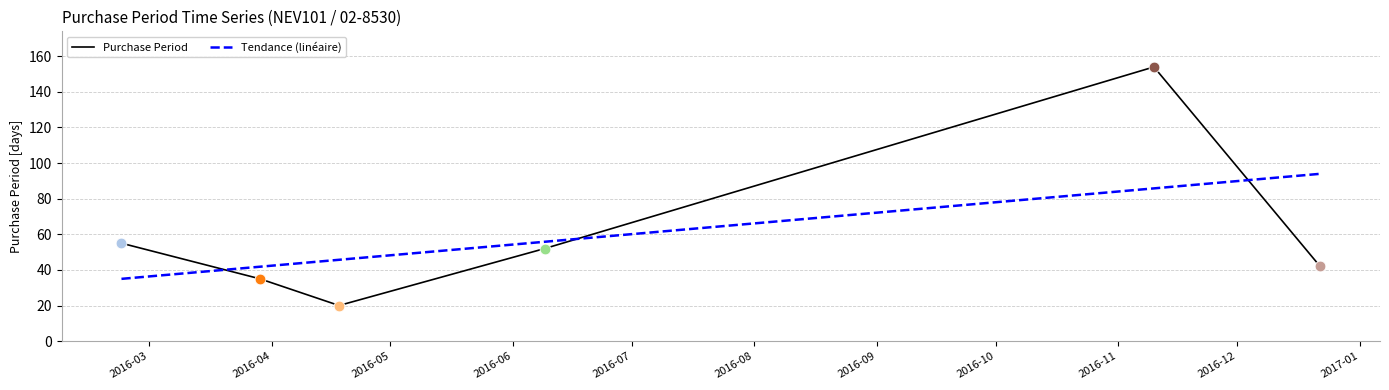

Which series has the largest range (max minus min)?

Purchase Period